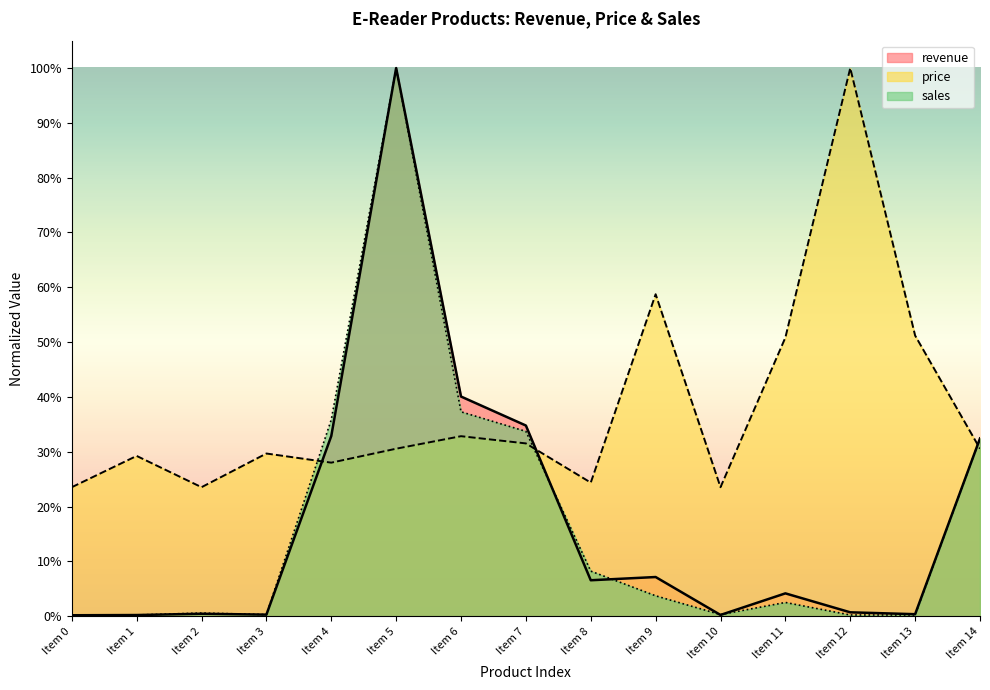

Between Item 3 and Item 8, which series saw the biggest shift?

sales